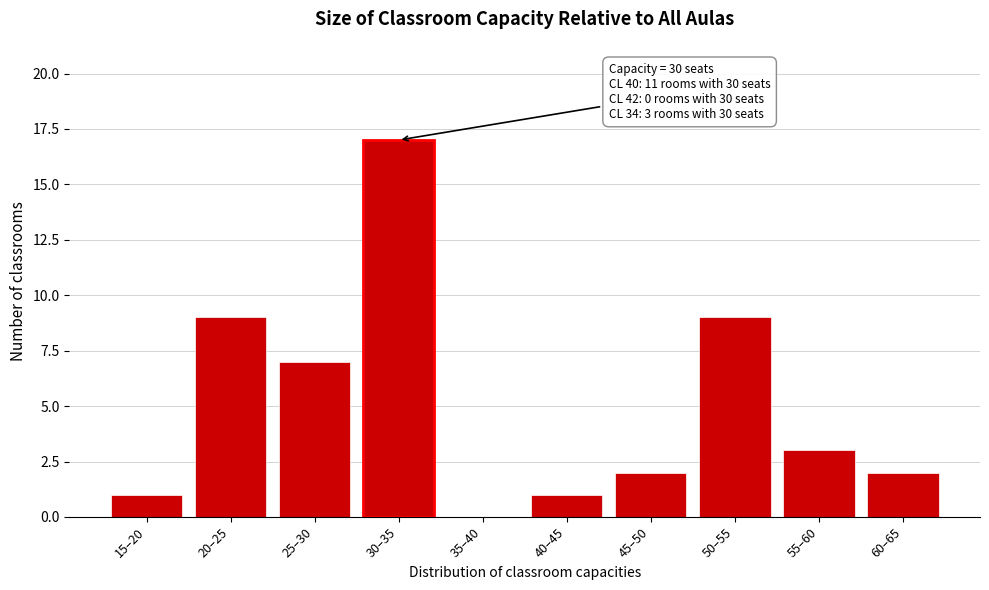

Reading left to right, extract all data points from this chart.

15–20=1	20–25=9	25–30=7	30–35=17	35–40=0	40–45=1	45–50=2	50–55=9	55–60=3	60–65=2